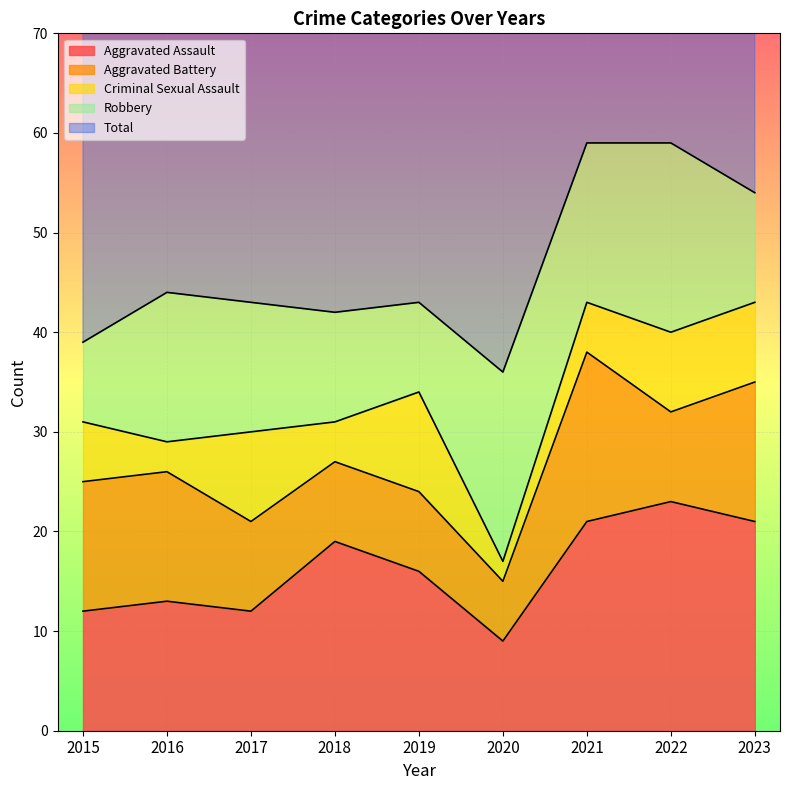

Reading right to left, extract all data points from this chart.

Aggravated Assault: 21	23	21	9	16	19	12	13	12
Aggravated Battery: 14	9	17	6	8	8	9	13	13
Criminal Sexual Assault: 8	8	5	2	10	4	9	3	6
Robbery: 11	19	16	19	9	11	13	15	8
Total: 54	59	59	37	43	42	44	45	39